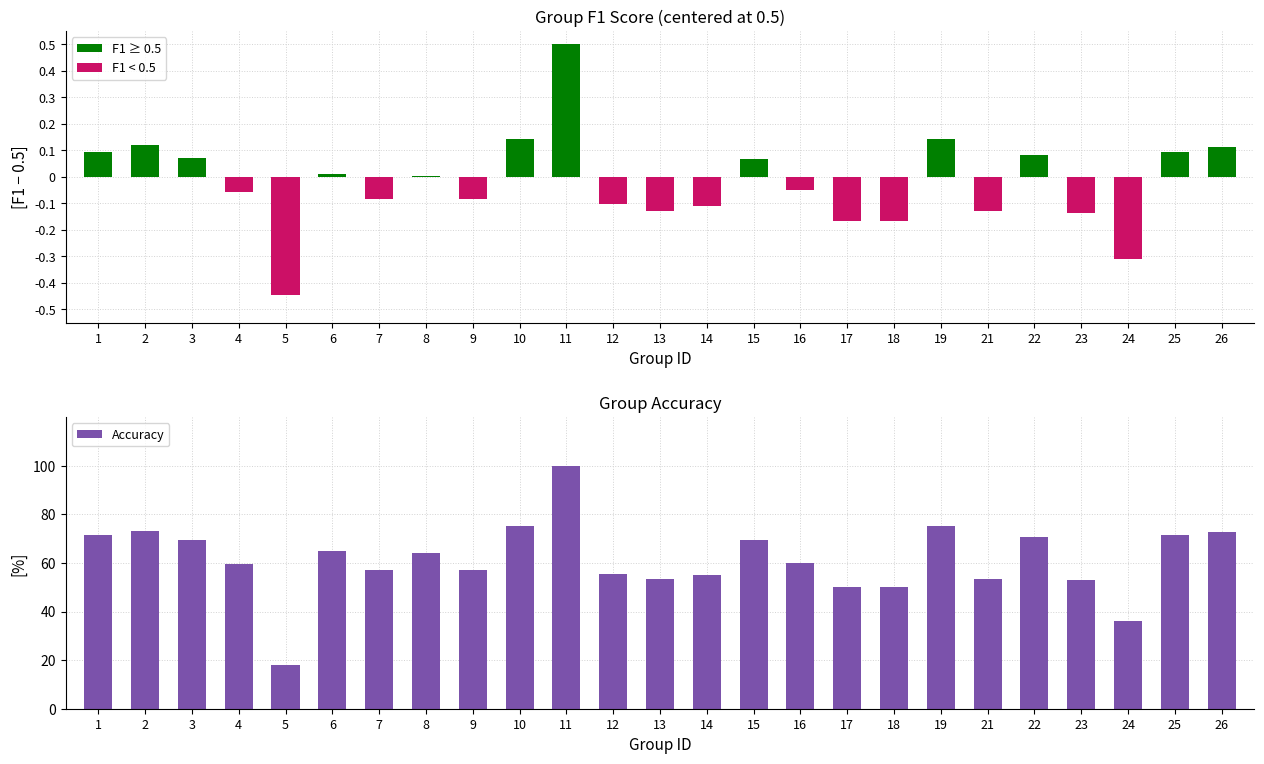

True or false: F1 < 0.5 has a value of -0.1 at 7.

True